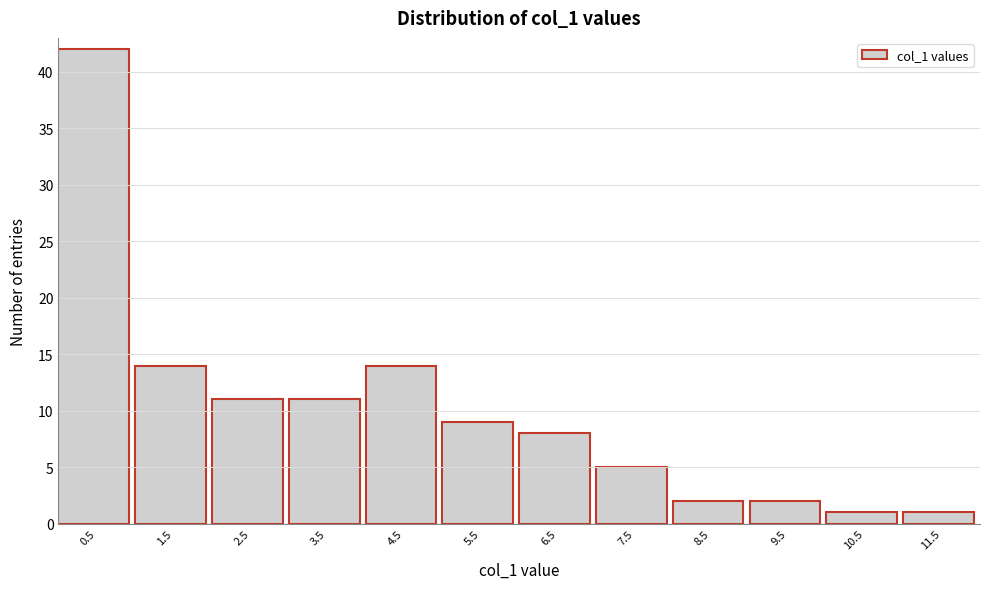

Reading left to right, transcribe all the data shown in this chart.

42	14	11	11	14	9	8	5	2	2	1	1